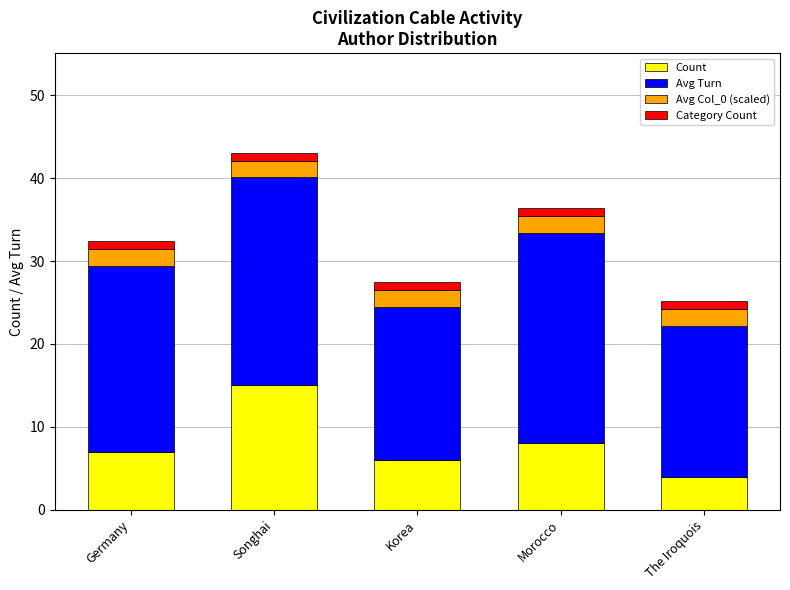

What is the highest value of the Count series?

15.0